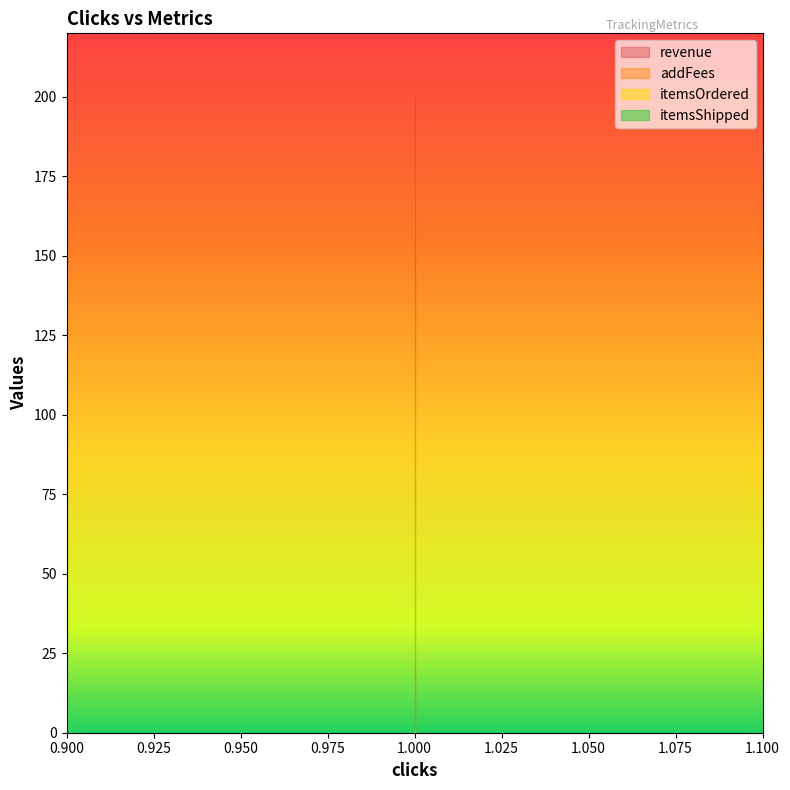

Reading left to right, transcribe all the data shown in this chart.

itemsOrdered: 1=1	1=1	1=1
itemsShipped: 1=1	1=1	1=1
revenue: 1=200	1=200	1=200
addFees: 1=20	1=20	1=20